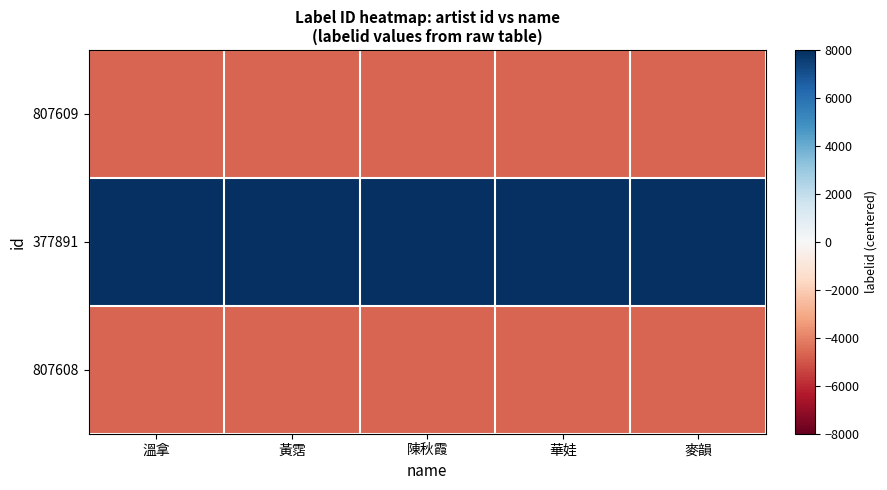

Which label corresponds to the smallest value in the chart?

溫拿